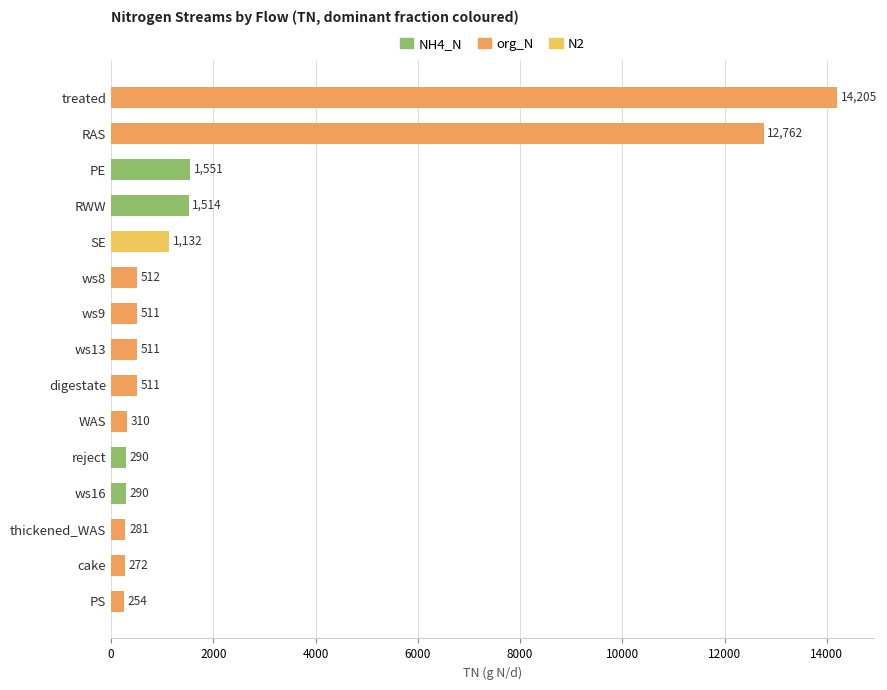

At which label is the value closest to 7229?

RAS